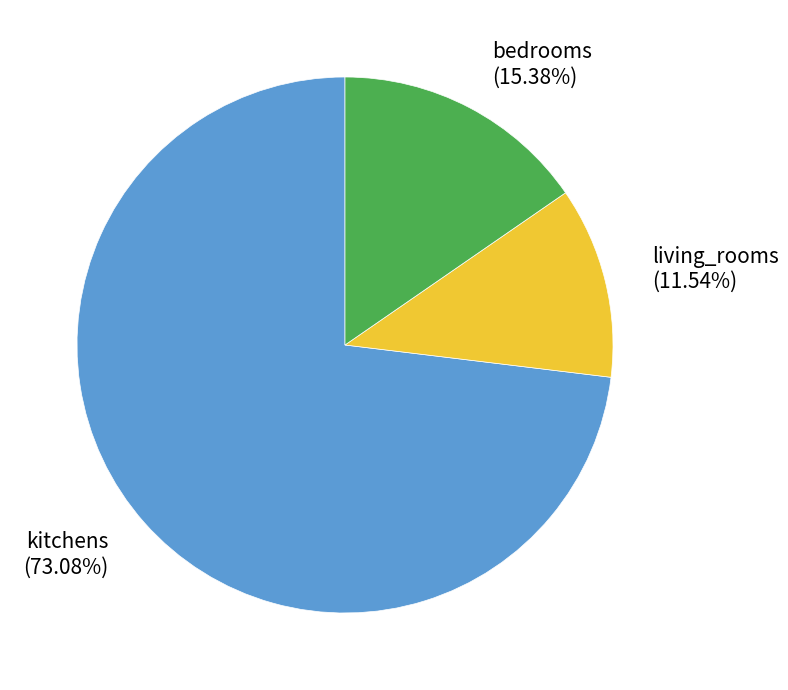

Is it true that living_rooms is 1% of the pie?

False